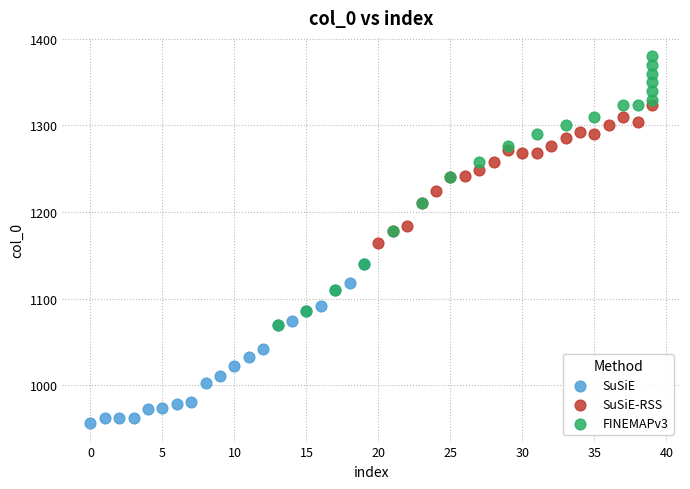

Which series reaches the maximum Y coordinate?

FINEMAPv3